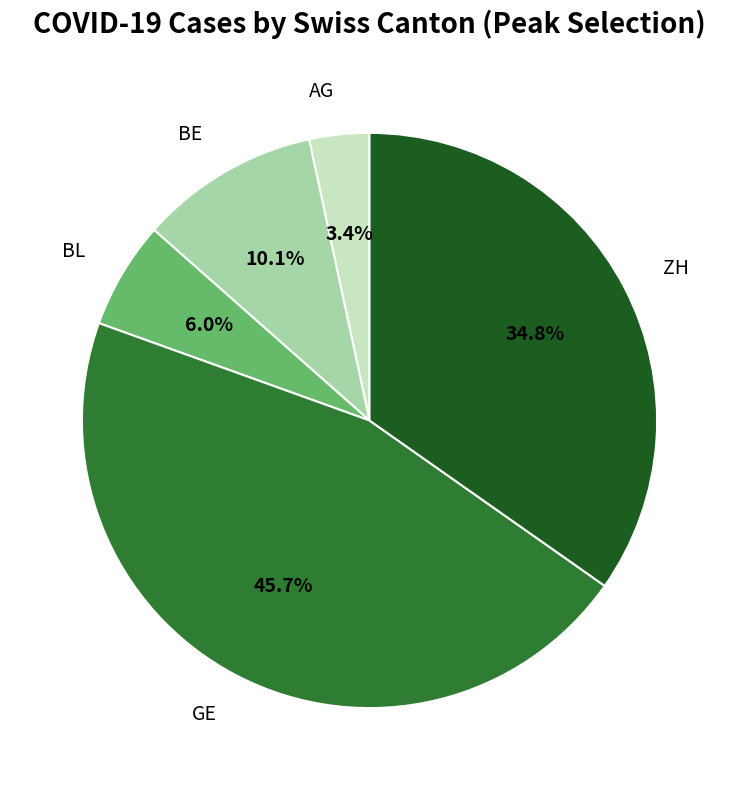

Does any single category account for the majority?

No